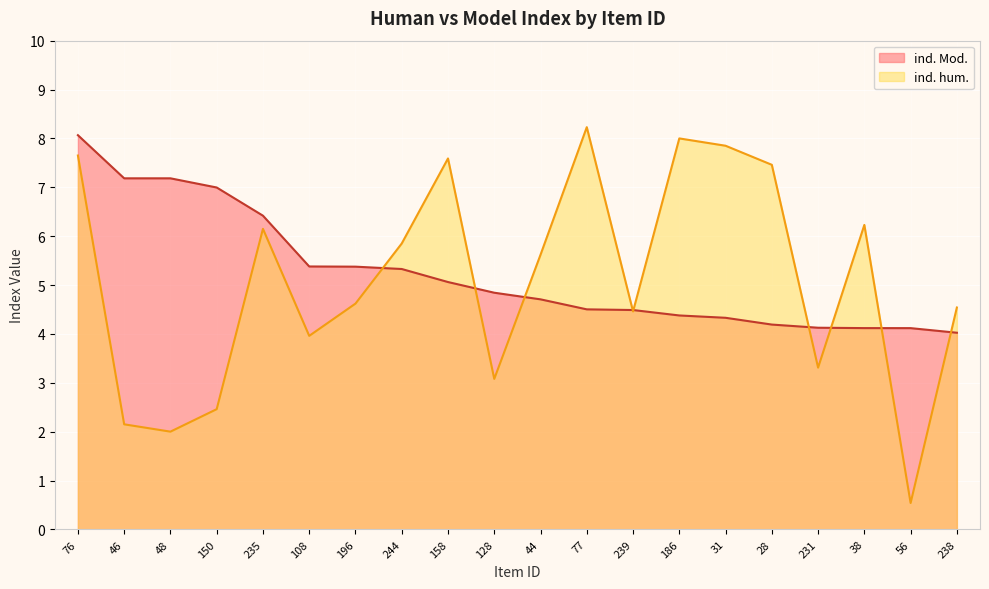

Reading left to right, extract all data points from this chart.

ind. Mod.: 76=8.1	46=7.2	48=7.2	150=7.0	235=6.4	108=5.4	196=5.4	244=5.3	158=5.1	128=4.8	44=4.7	77=4.5	239=4.5	186=4.4	31=4.3	28=4.2	231=4.1	38=4.1	56=4.1	238=4.0
ind. hum.: 76=7.7	46=2.1	48=2.0	150=2.5	235=6.2	108=4.0	196=4.6	244=5.8	158=7.6	128=3.1	44=5.6	77=8.2	239=4.5	186=8.0	31=7.8	28=7.5	231=3.3	38=6.2	56=0.5	238=4.5